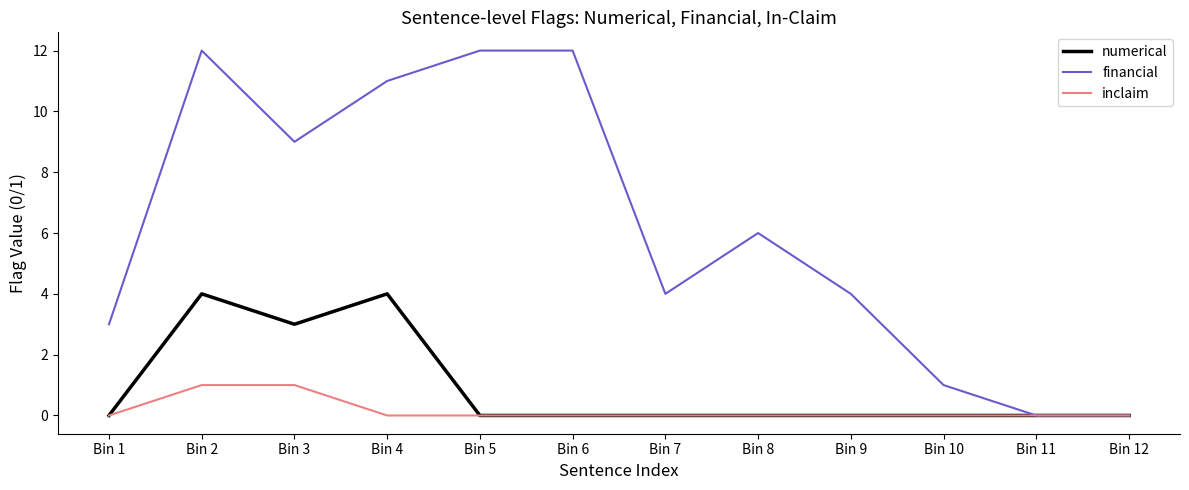

What is the greatest value displayed?

12